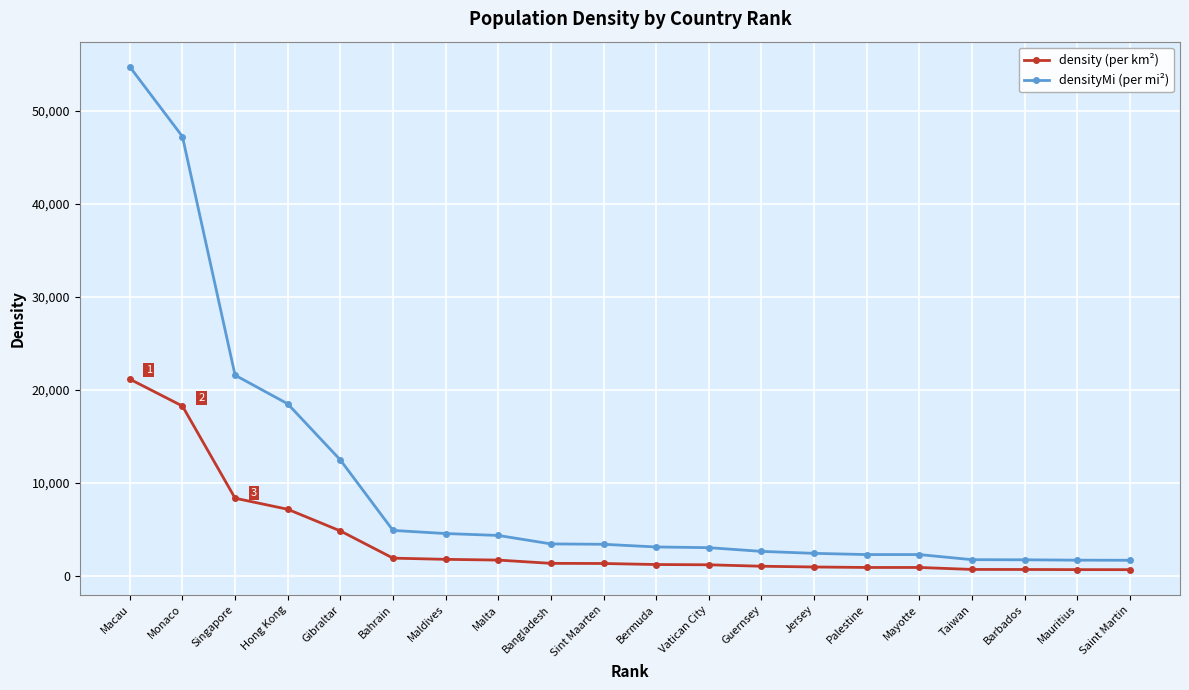

Is it true that densityMi (per mi²) equals 1646.8 at Saint Martin?

True